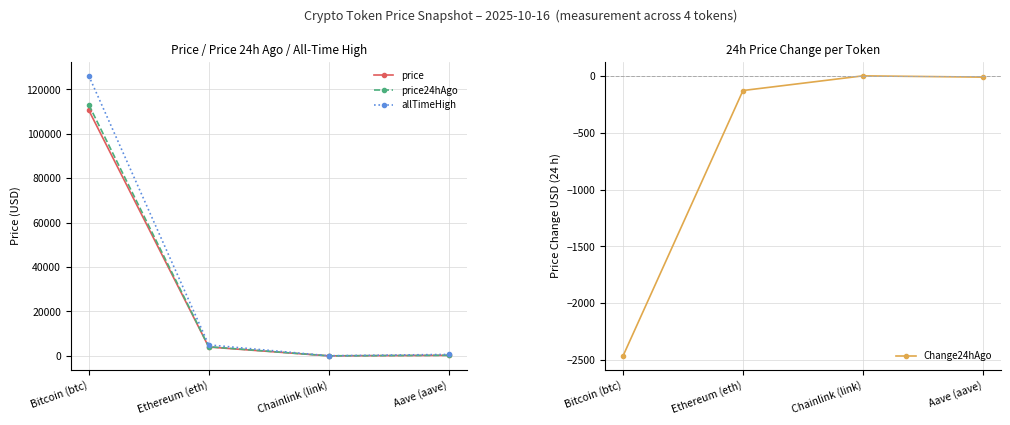

Which label corresponds to the smallest value in the chart?

Bitcoin (btc)